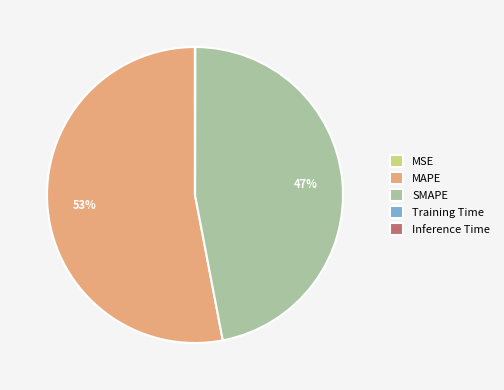

Is it true that SMAPE is 59% of the pie?

False